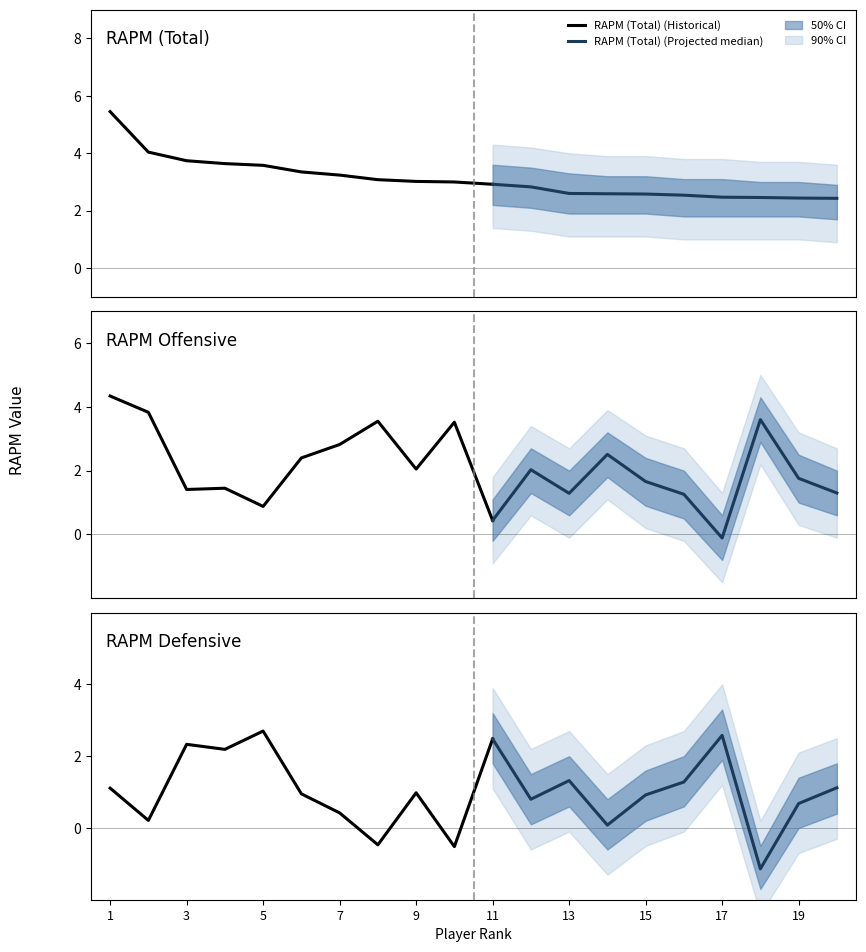

What is the lowest value of the rapm_off series?

-0.1